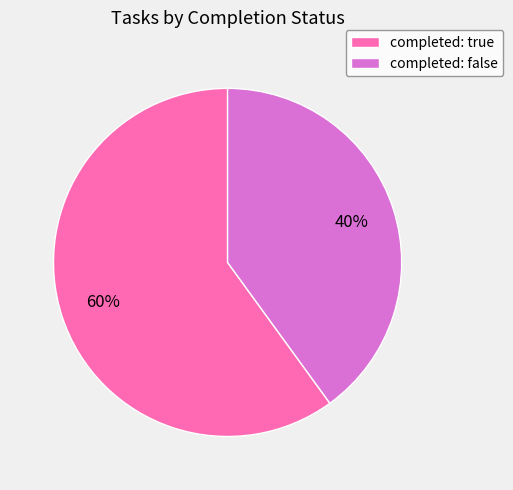

To the nearest percent, what is the difference between the largest and smallest slice percentages?

20%